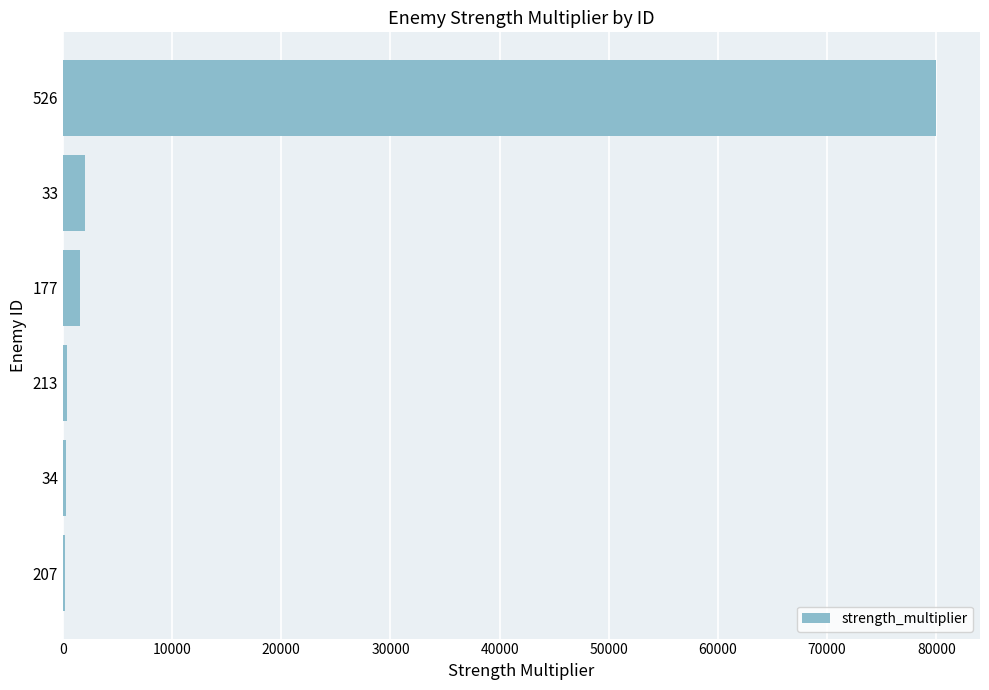

What is the greatest value displayed?

80000